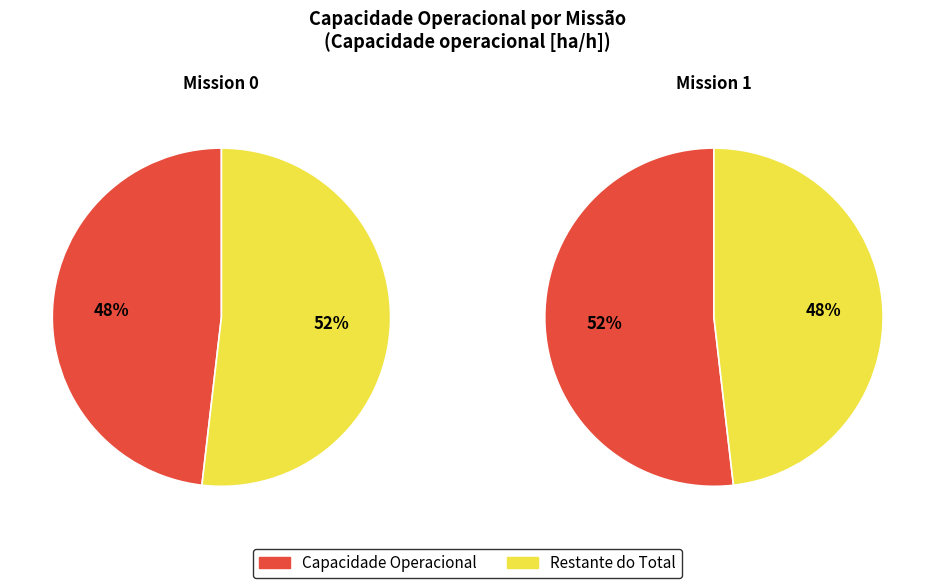

Is there any slice that represents more than half of the pie?

Yes